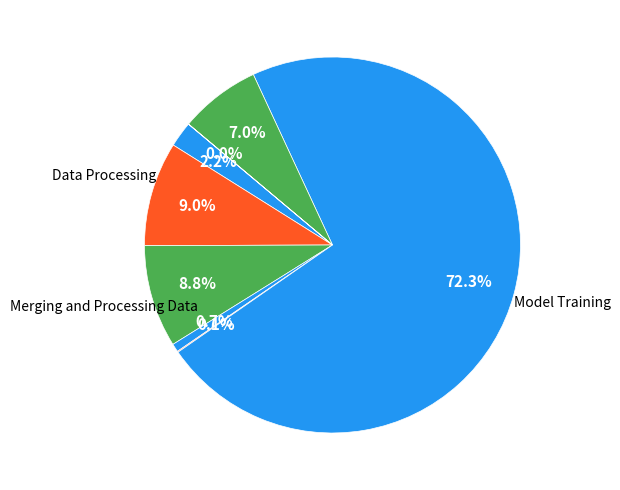

Which category has the smallest portion of the pie?

Evaluation